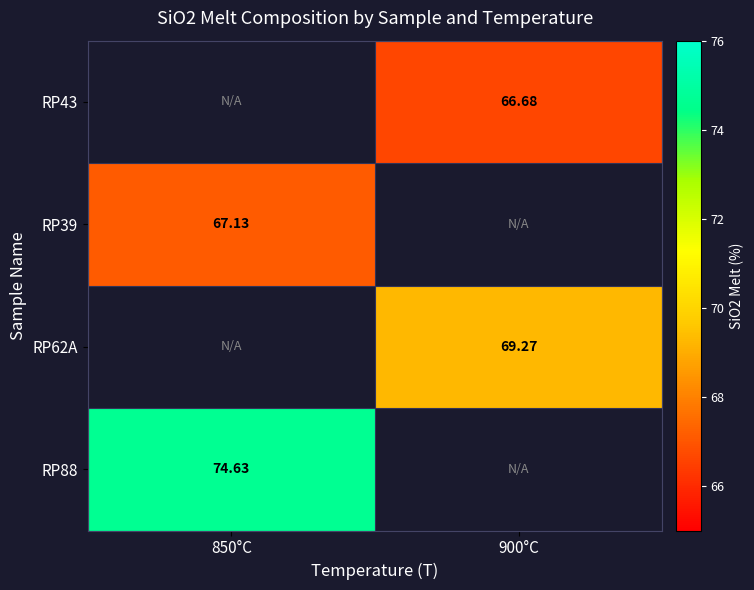

What is the difference between the highest and lowest values at 900°C?

2.6